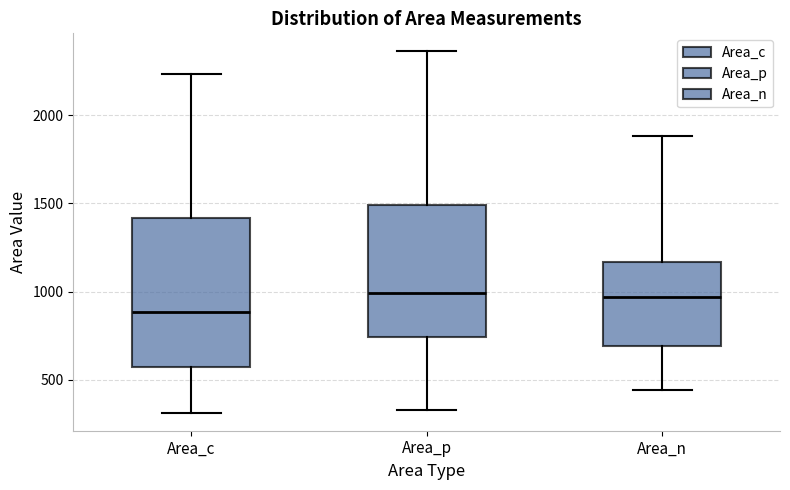

Where is the upper edge of the box for Area_c on the y-axis? The values are not printed on the chart, so give them approximately, as read against the axis.

1400